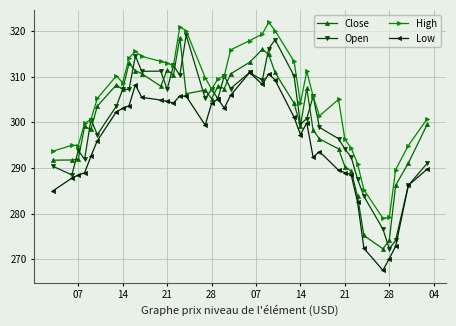

Which series has the largest total across all categories?

High